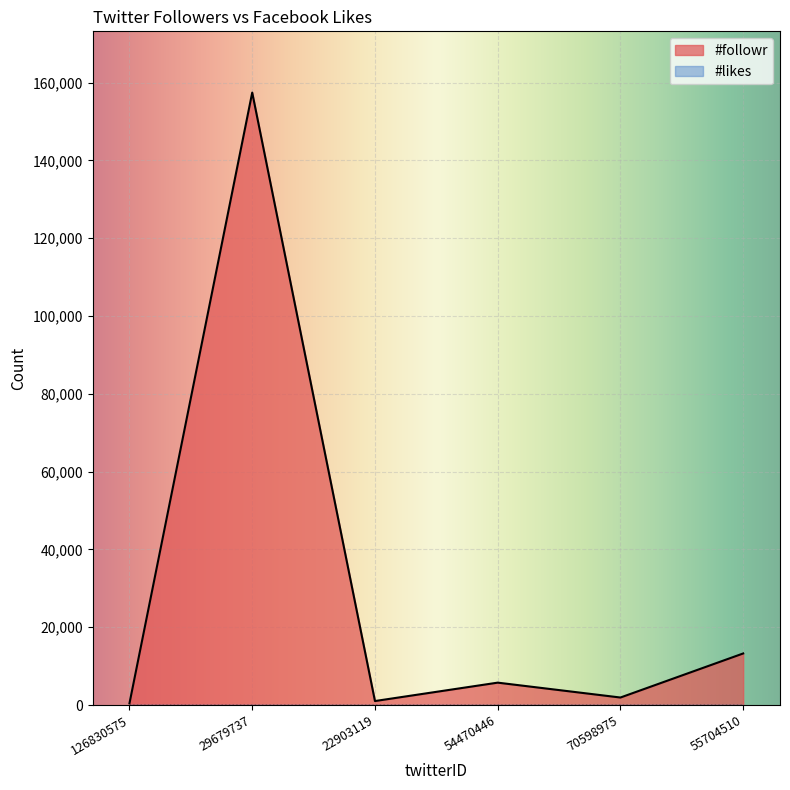

Approximately how many times larger is the value at 126830575 compared to 22903119?

0.4